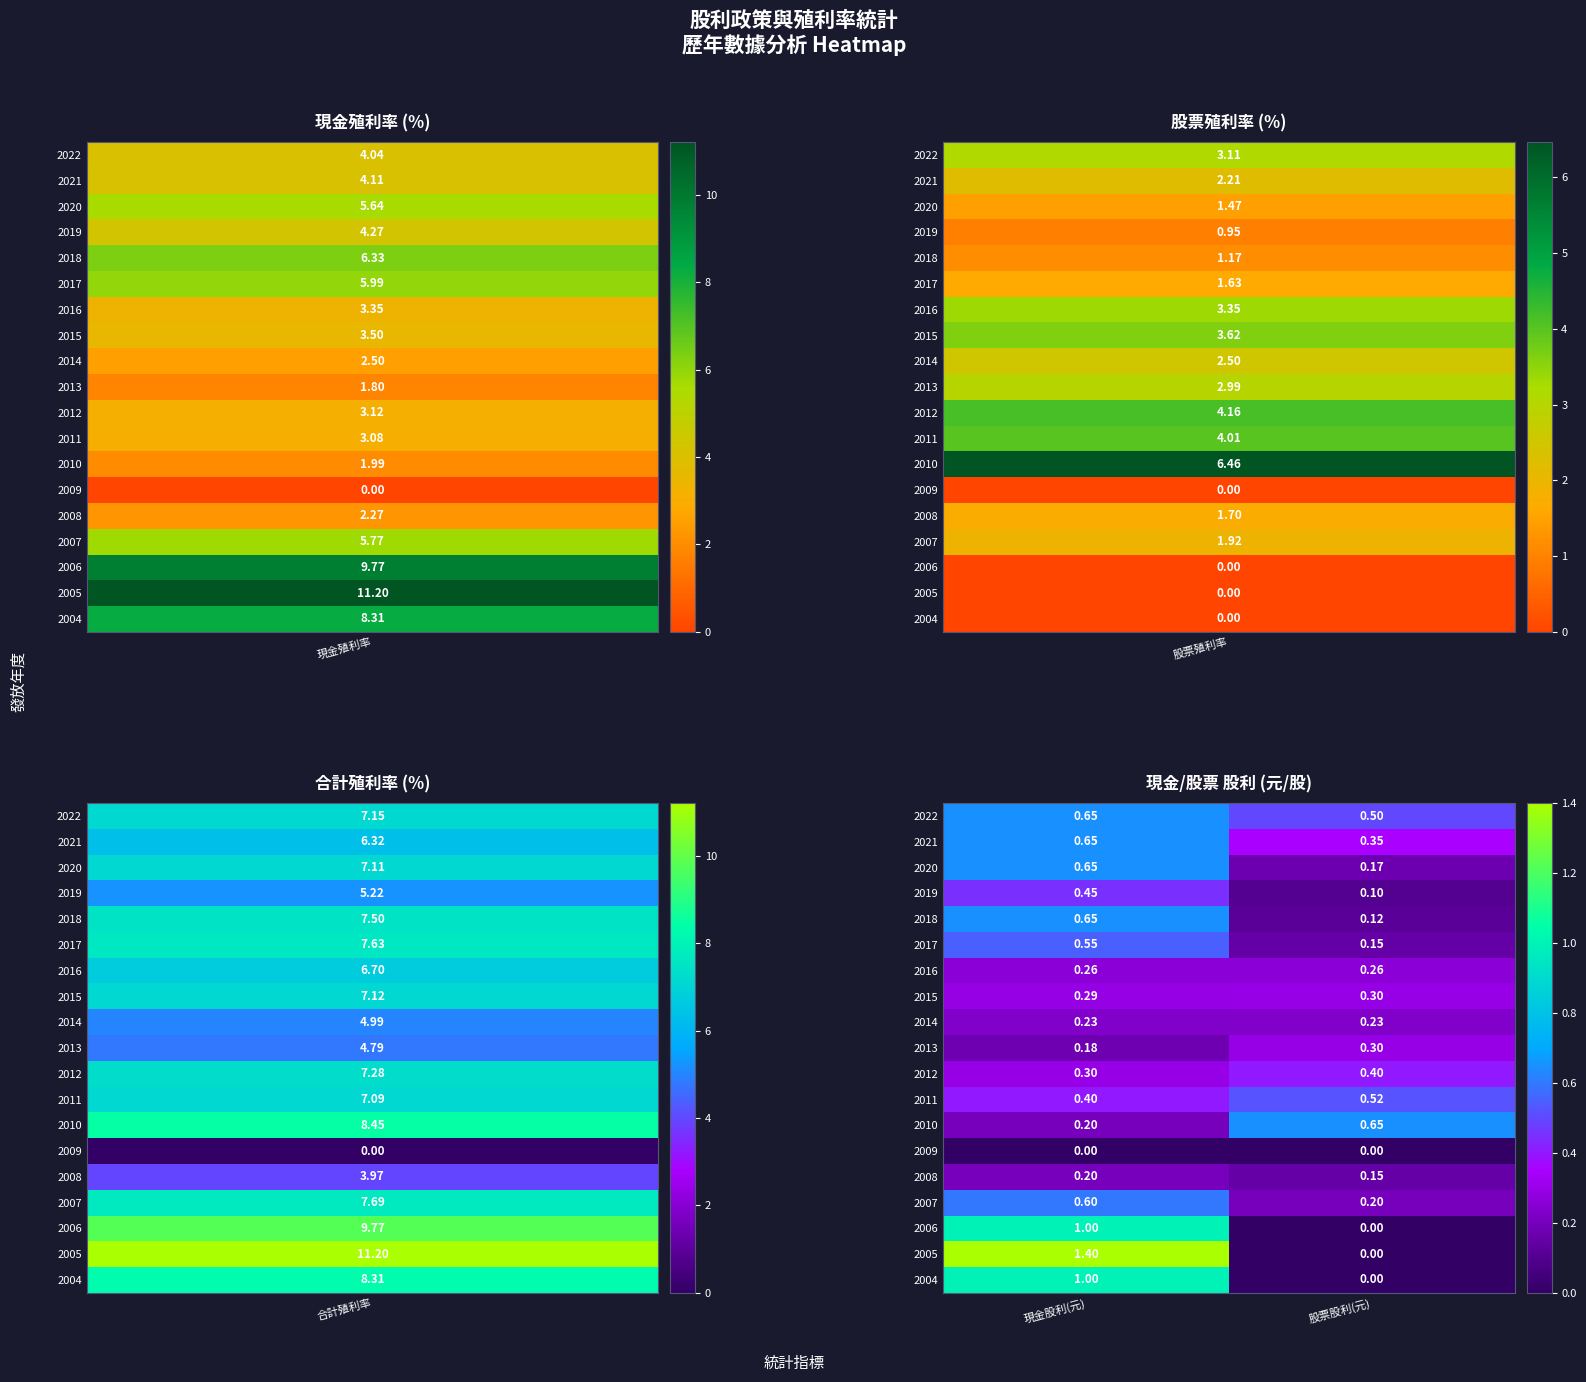

What is the maximum value shown in the chart?

1.4